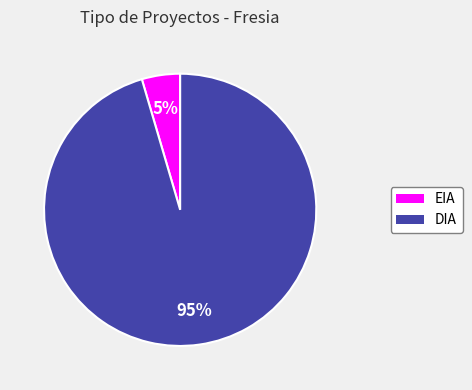

Is it true that DIA is 81% of the pie?

False